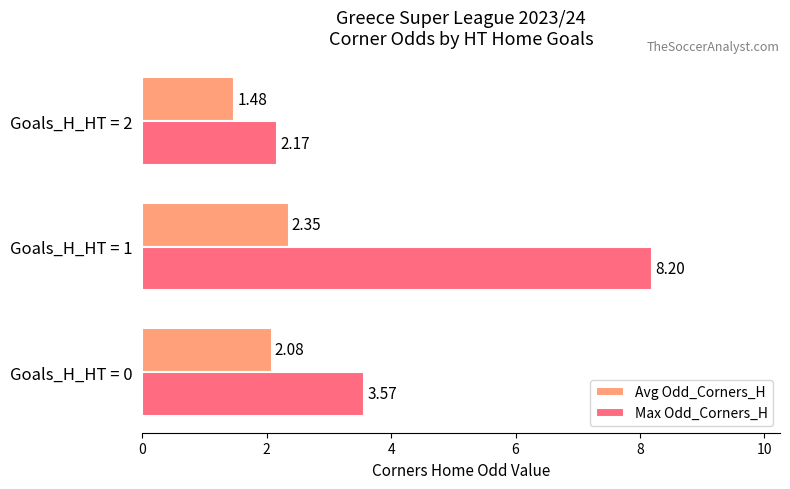

How many values in the Max Odd_Corners_H series are below 3?

1